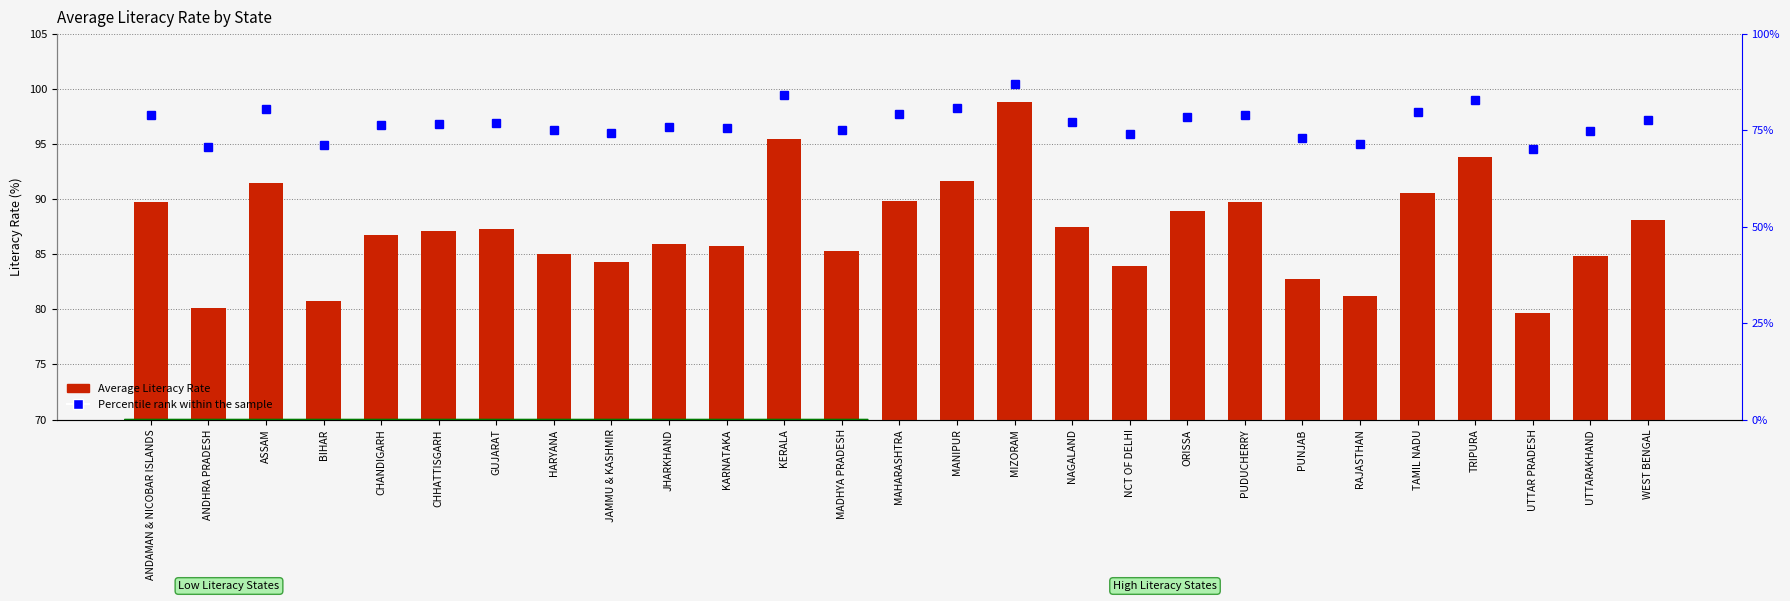

Which category has the highest value in the Percentile rank series?

MIZORAM